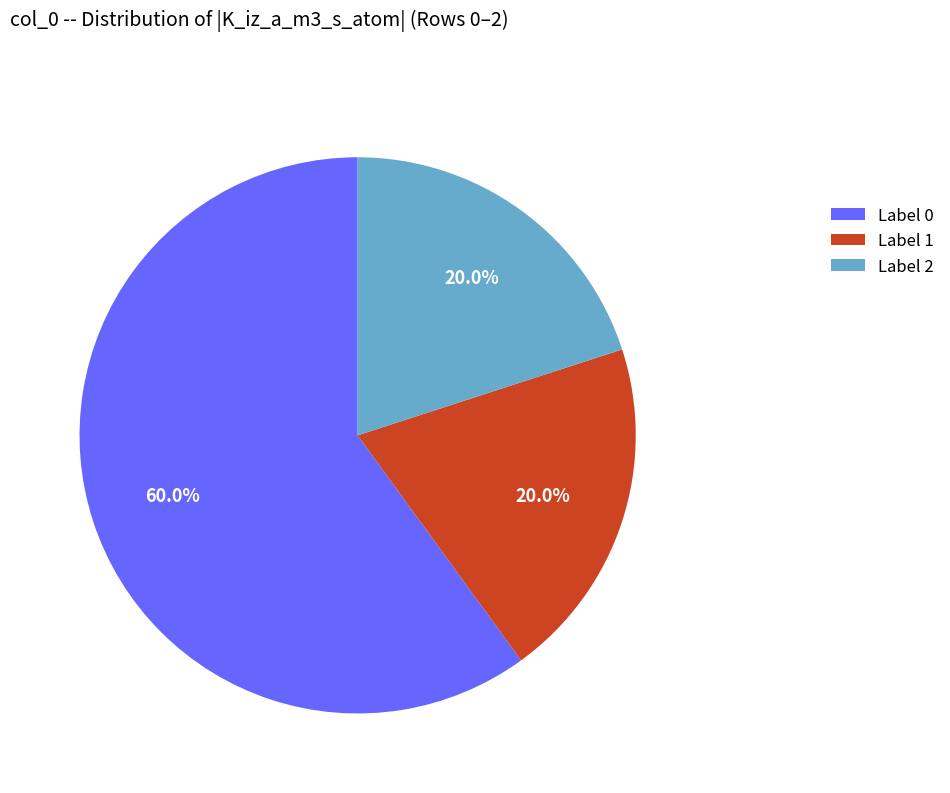

Is there any slice that represents more than half of the pie?

Yes